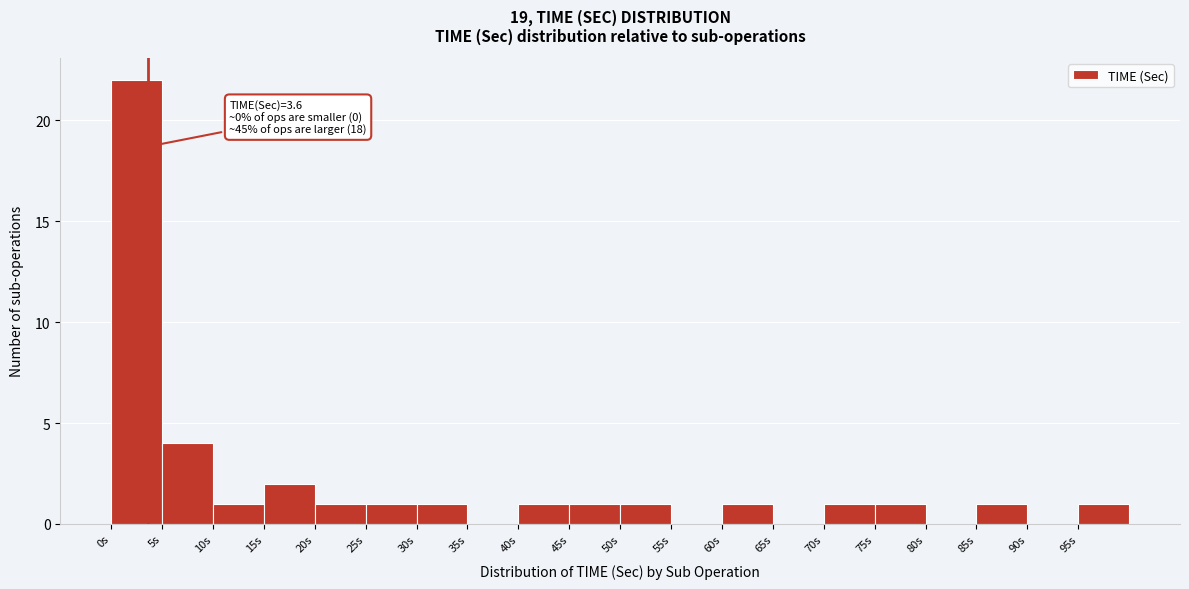

Over which range of the x-axis is the bar tallest?

0 to 5